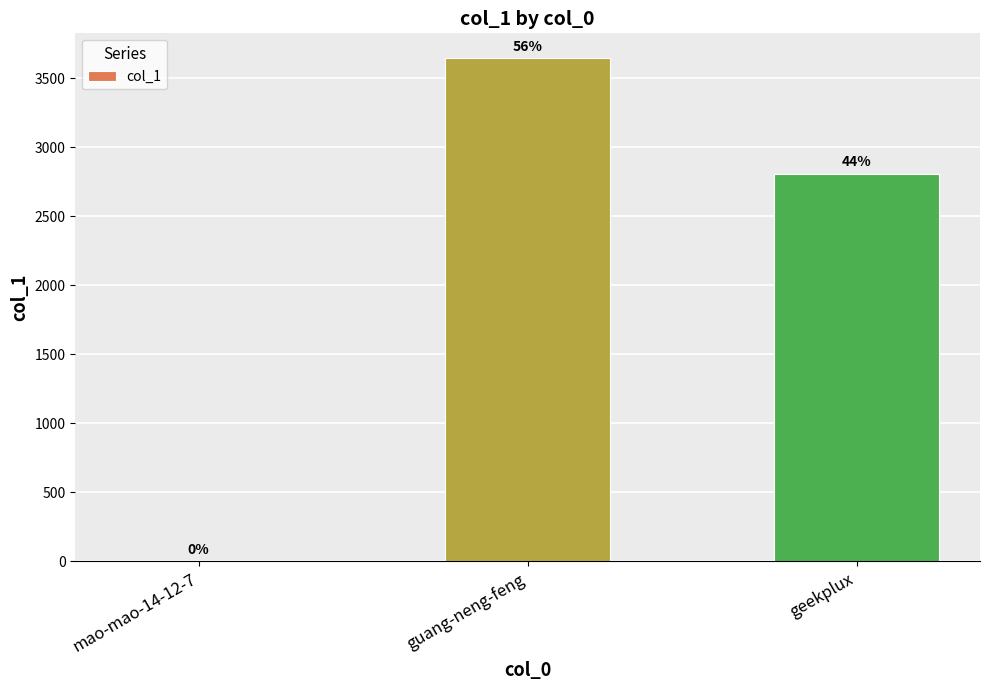

Reading right to left, extract all data points from this chart.

2809	3642	1